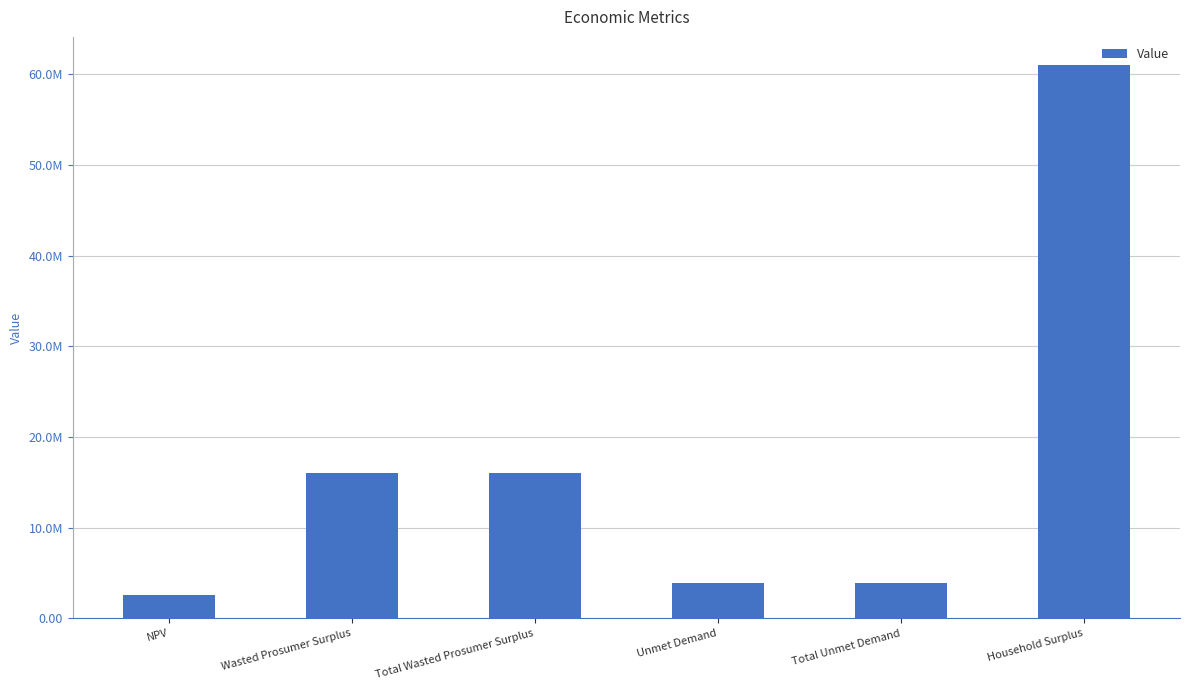

What is the label of the 5th bar from the left?

Total Unmet Demand